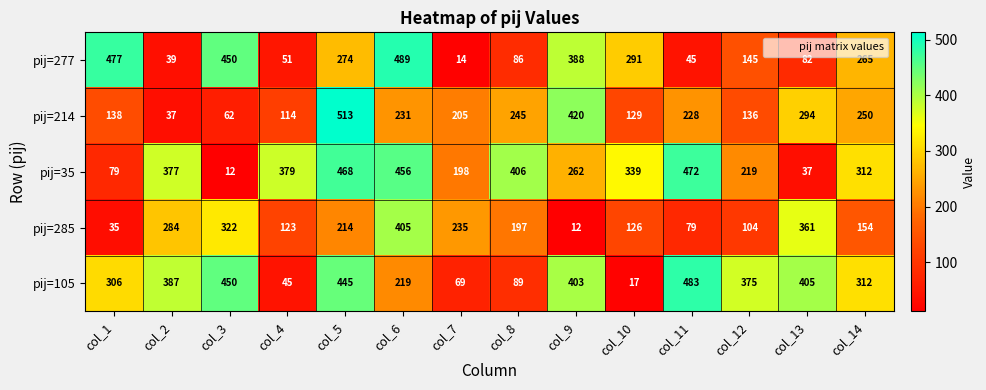

The pij=285 series shows 104 at col_12. True or false?

True